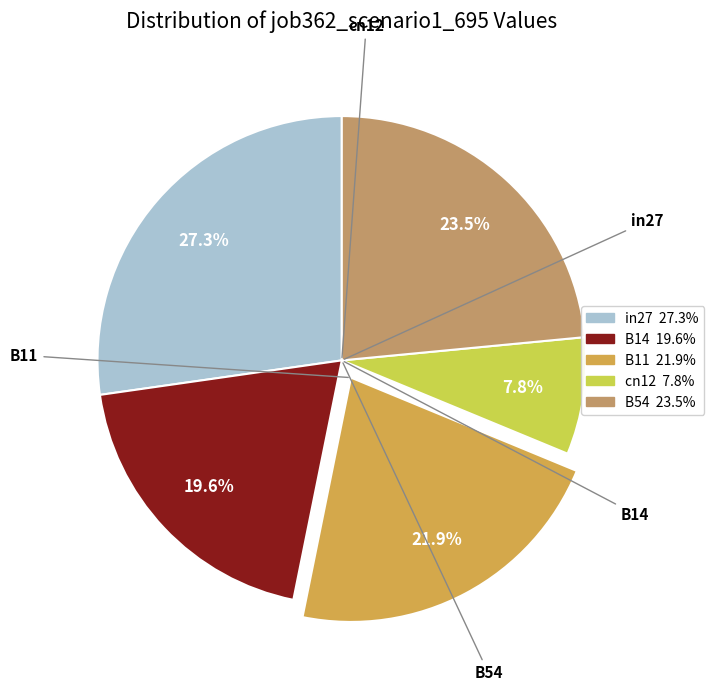

What is the largest slice in the pie chart?

in27